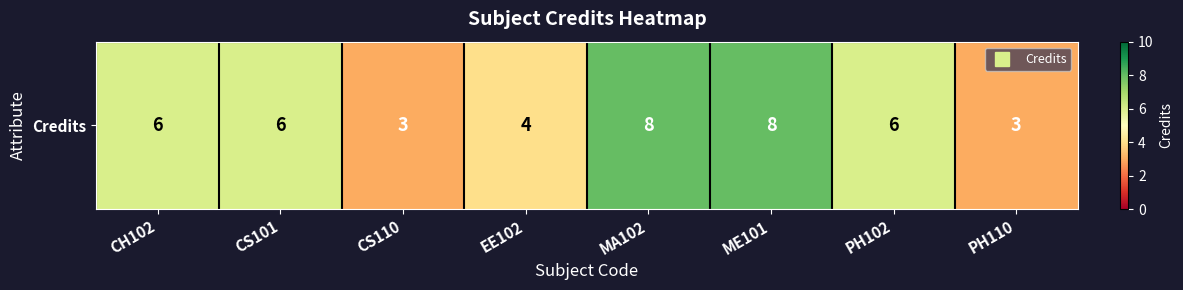

How many values are below 6?

3